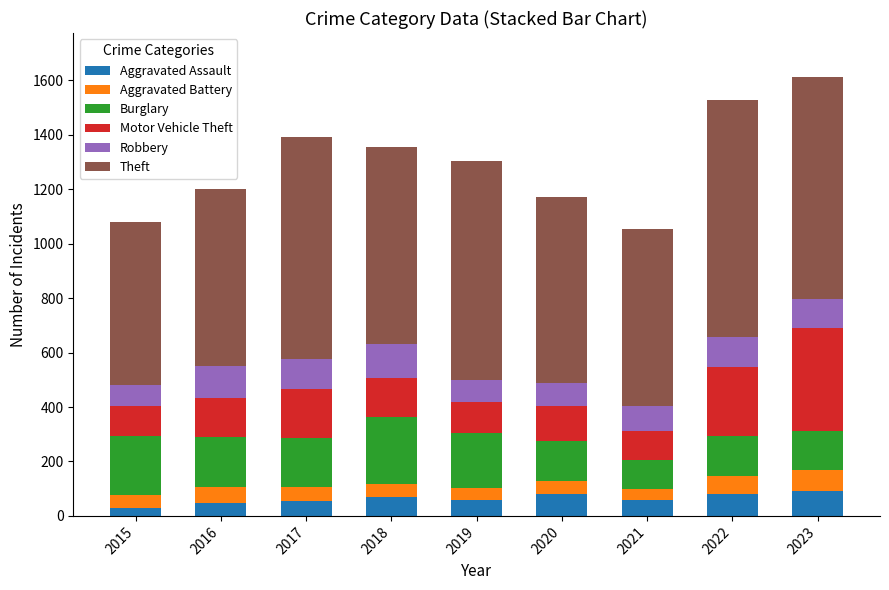

What is the total value across all series at 2022?

1530